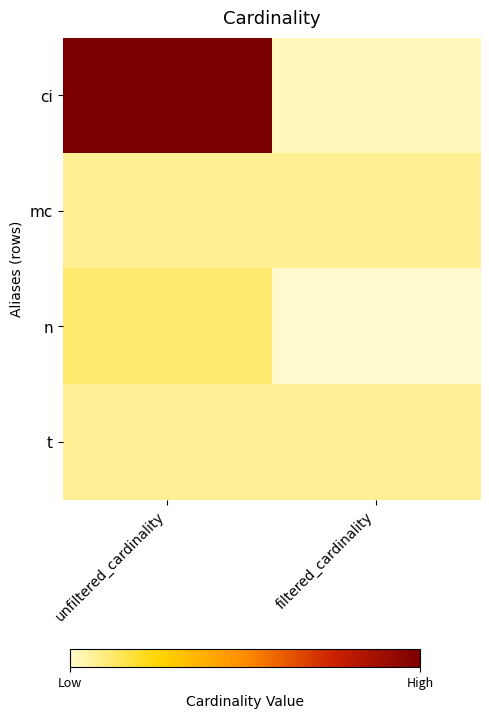

Which has a higher value, unfiltered_cardinality or filtered_cardinality?

unfiltered_cardinality